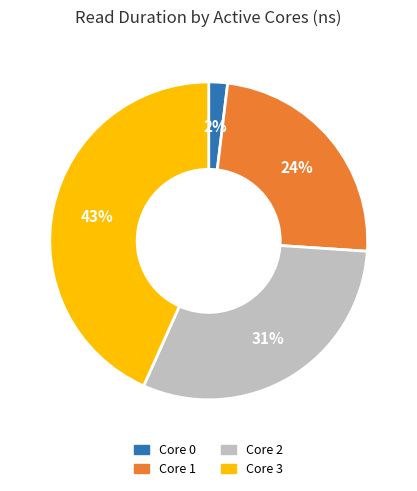

To the nearest percent, what is the average slice percentage?

25%